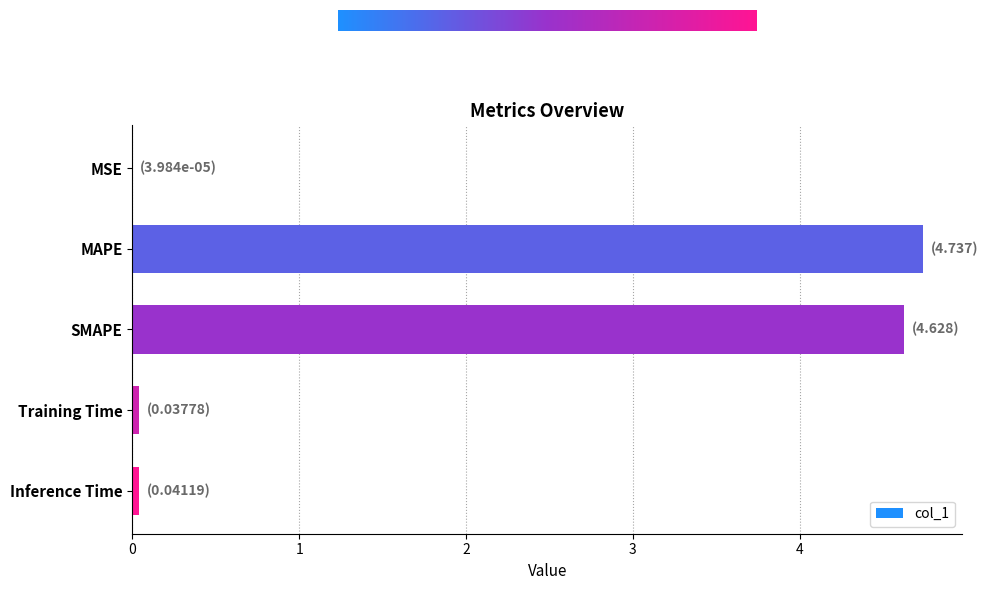

What is the sum of all values?

9.4